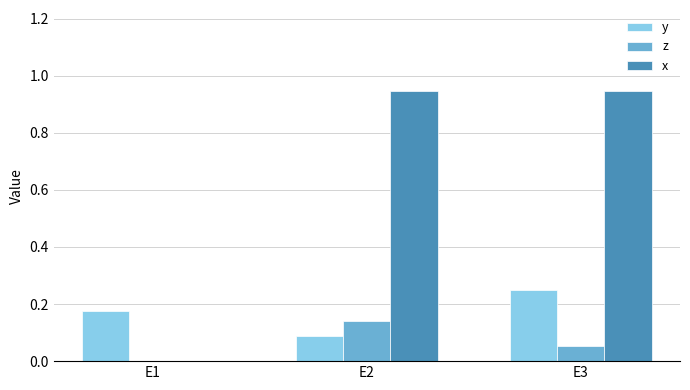

True or false: x has a value of -0.6 at E1.

False